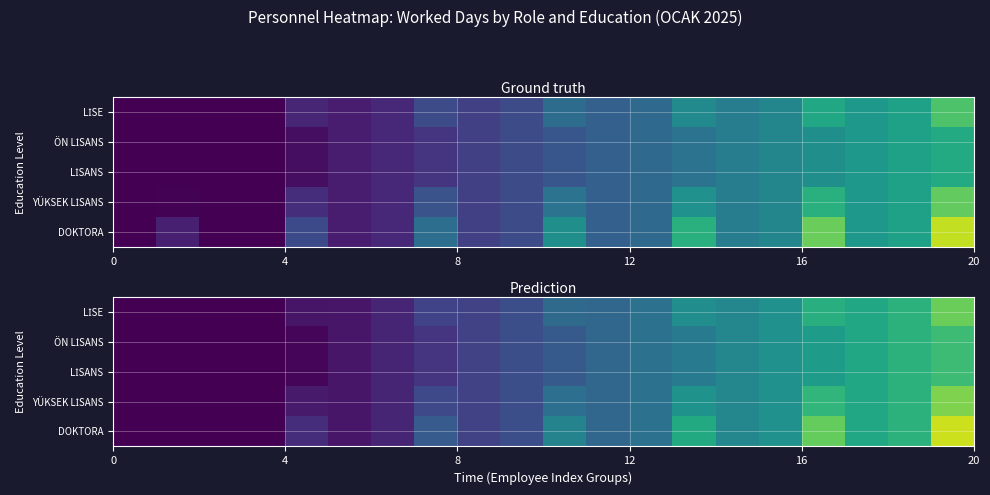

How many series are shown in this chart?

5